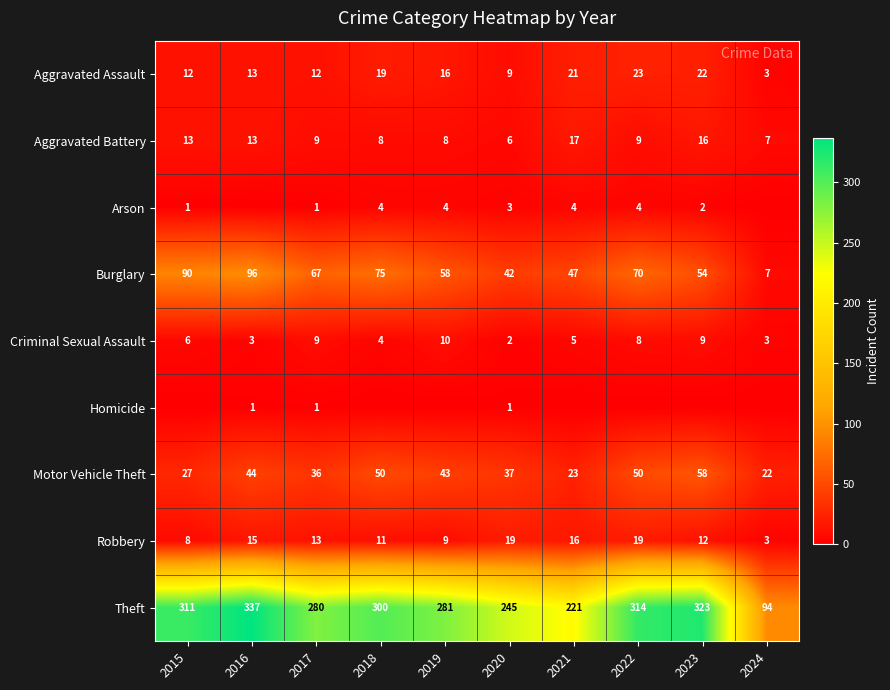

What is the sum of the Theft values at 2023 and 2022?

637